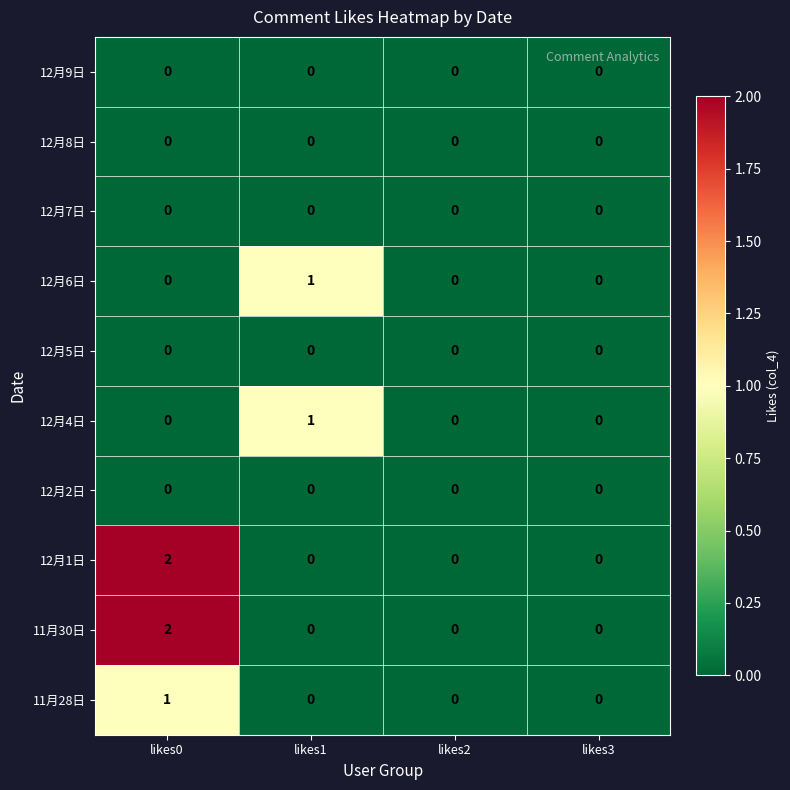

The 12月1日 series shows 1 at likes1. True or false?

False